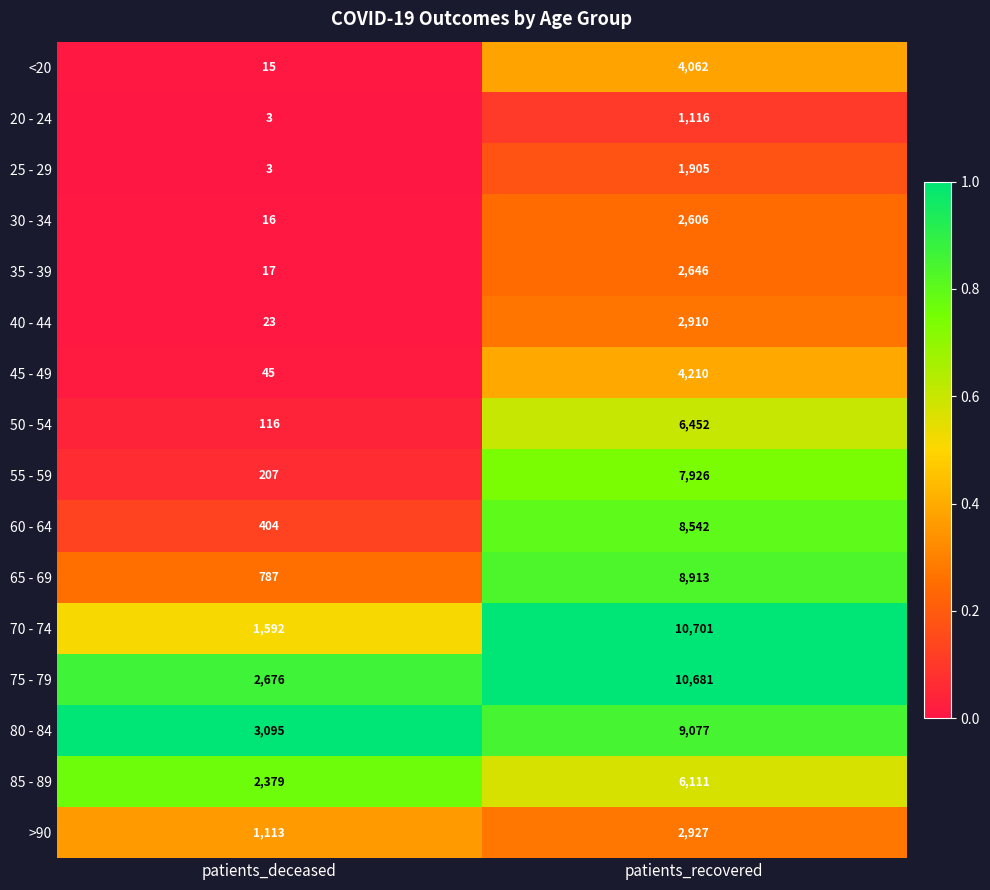

Where is 55 - 59 nearest to the value 4066?

patients_deceased